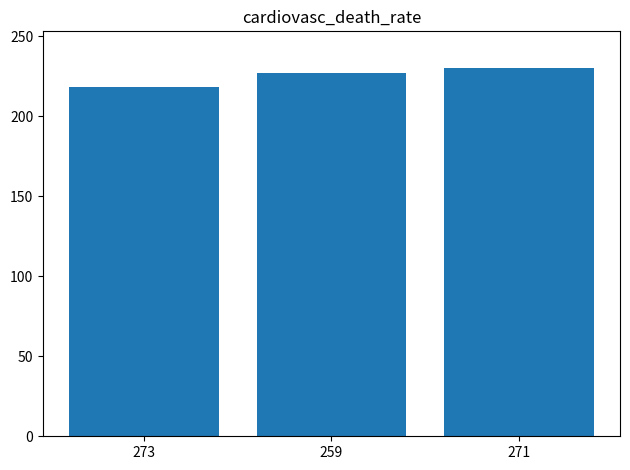

What is the minimum value shown in the chart?

218